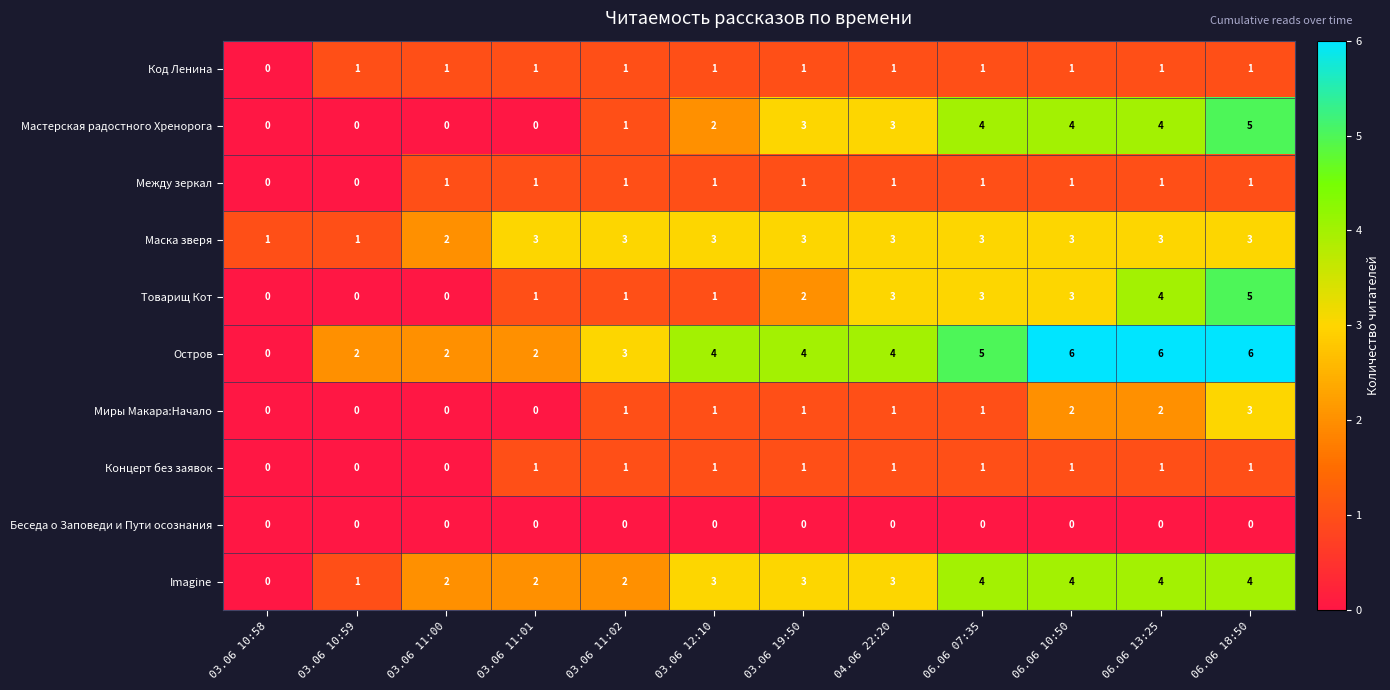

What is the approximate value of Остров at 06.06 13:25?

6